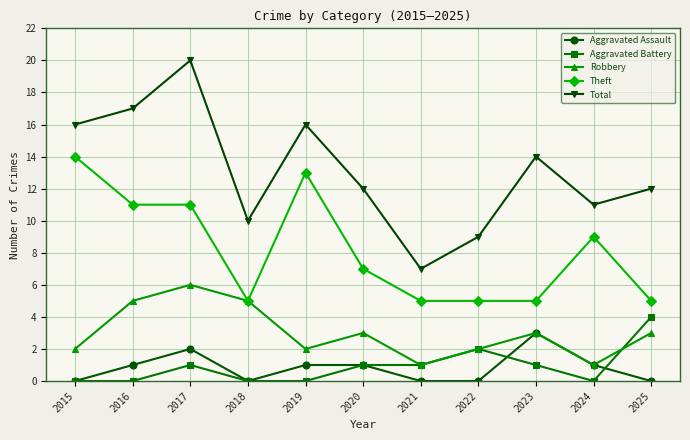

The value of Aggravated Battery at 2022 is 3. True or false?

False